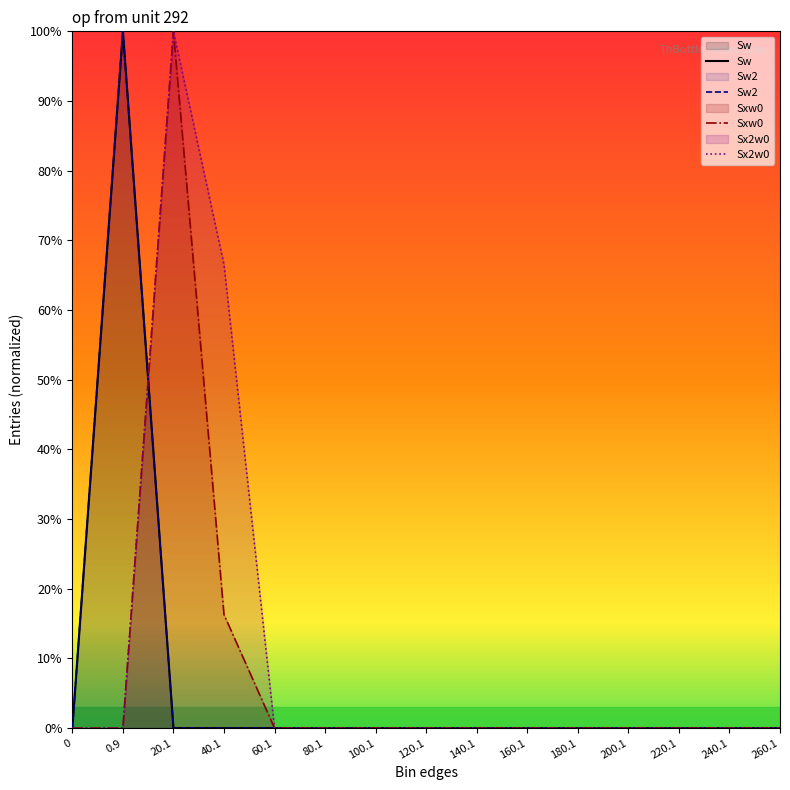

How many intersections are there between Sx2w0 and Sw?

1